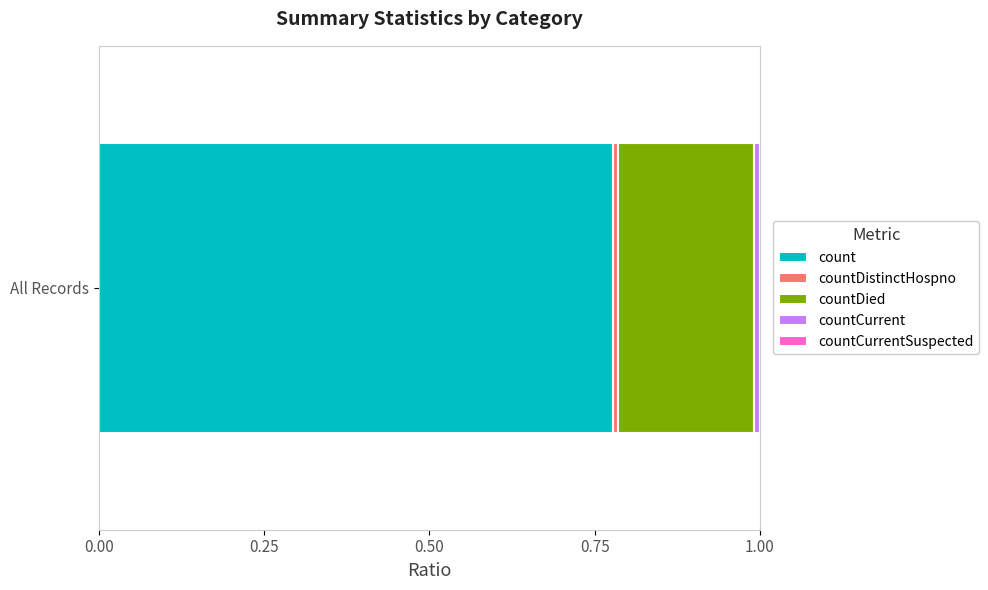

The count series shows 1.4 at All Records. True or false?

False